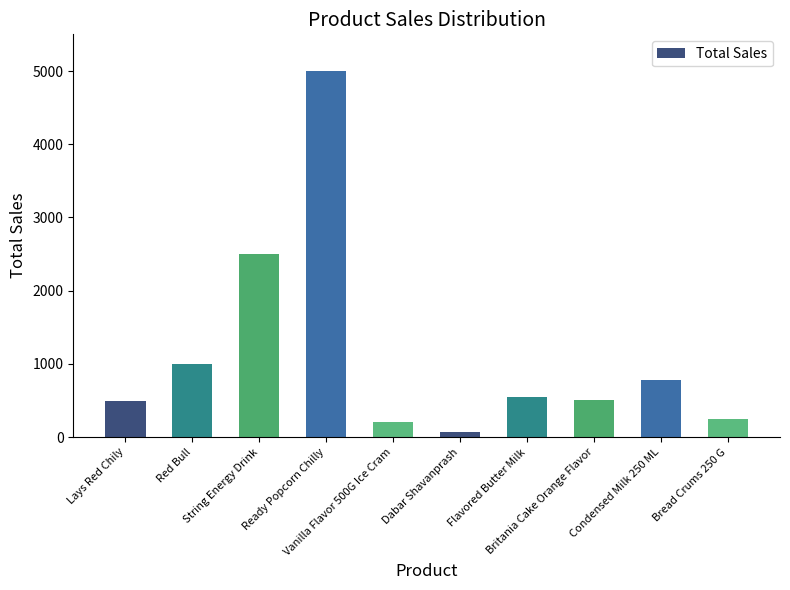

What is the change in value from Flavored Butter Milk to Britania Cake Orange Flavor?

-54